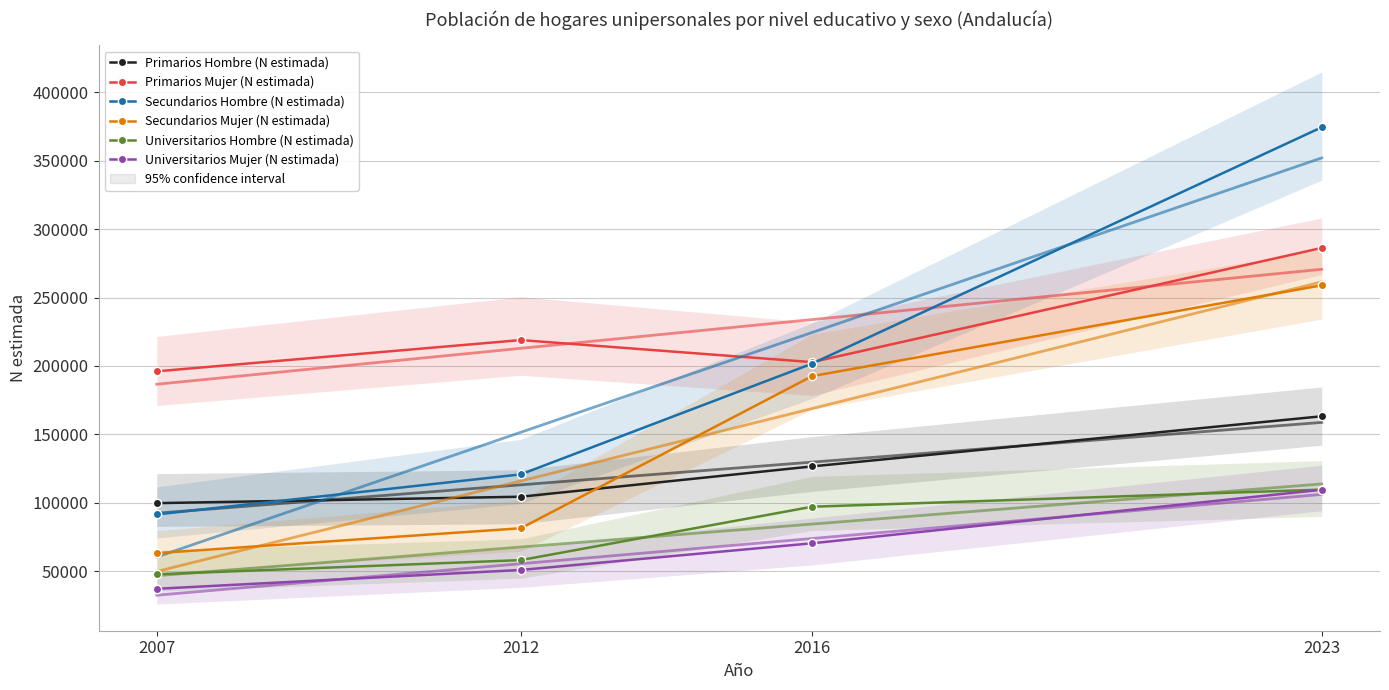

What is the value of the Secundarios Hombre (N estimada) point at the 1st from the left?

91400